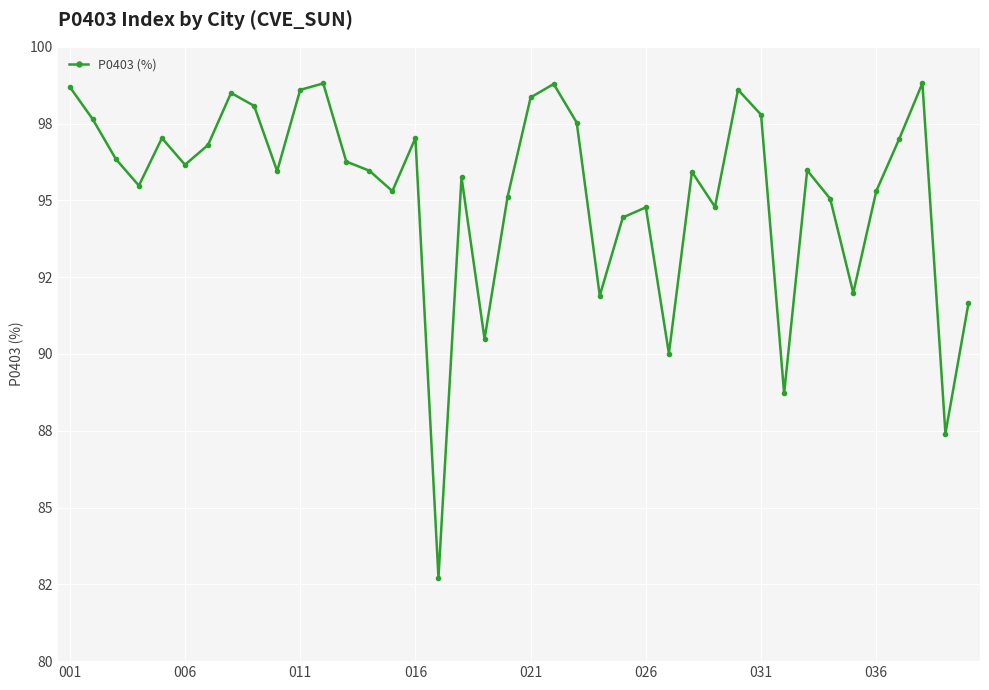

Where is the data nearest to the value 90?

26